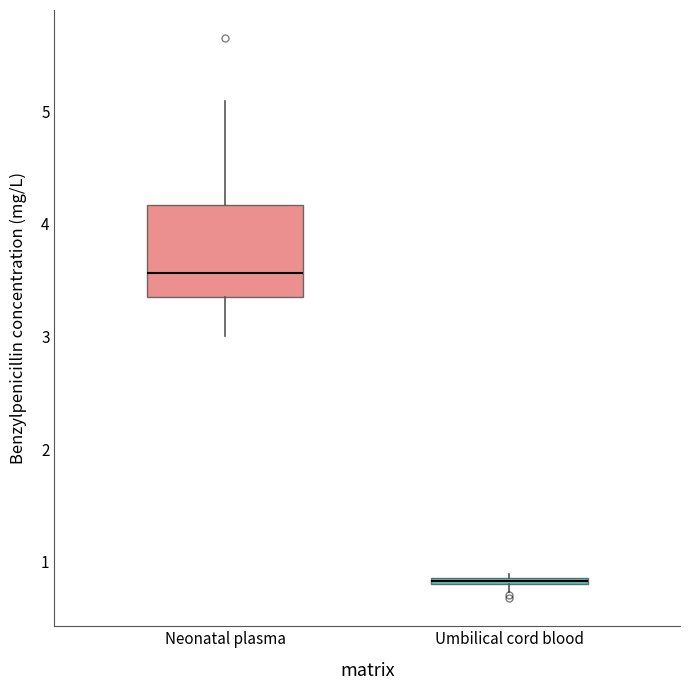

Comparing the boxes themselves (not the whiskers), which one is the tallest?

Neonatal plasma